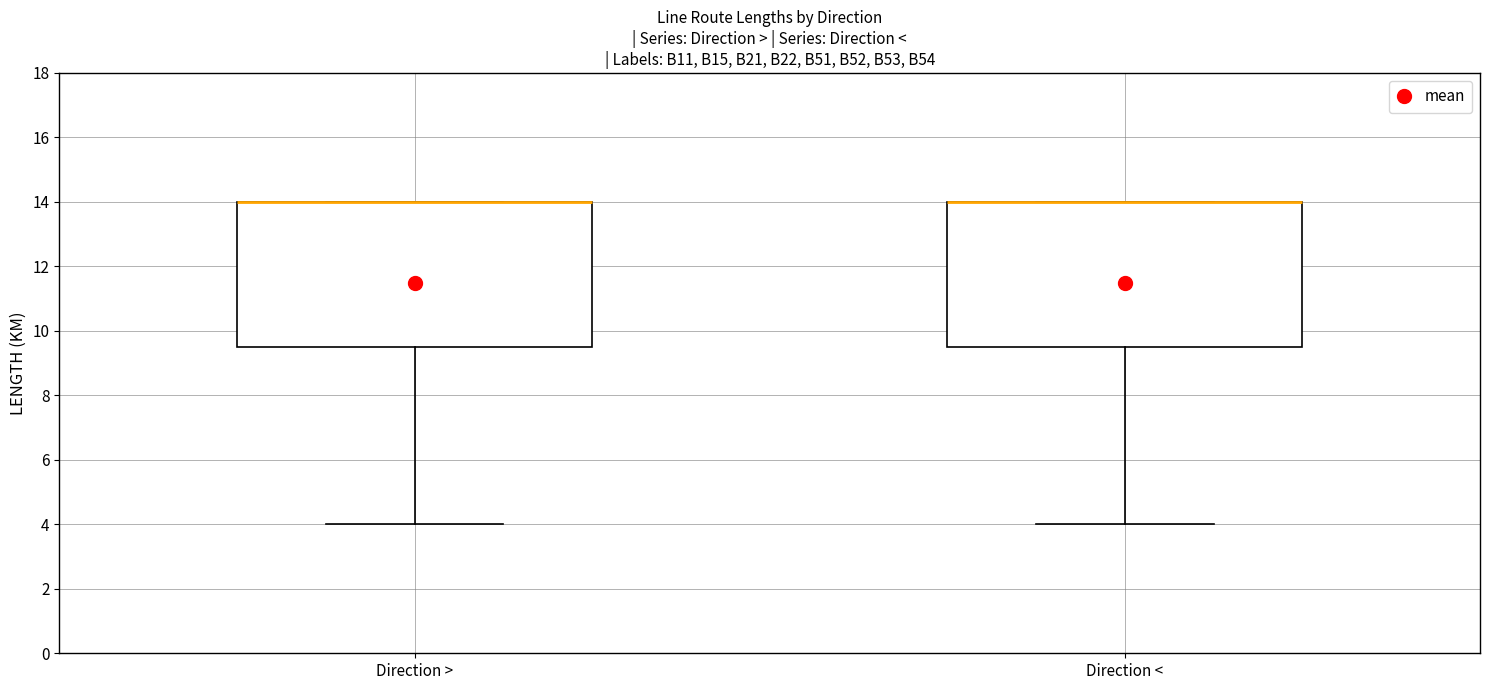

Reading left to right, transcribe this box plot: for each box, give where its median line is, the range the box spans, and where its two whiskers end, as read against the y-axis. The values are not printed on the chart, so give them approximately, as read against the axis.

Direction >: median 14.0 (drawn on the box's upper edge), box 9.6 to 14.0, whiskers 4.0 to 14.0
Direction <: median 14.0 (drawn on the box's upper edge), box 9.6 to 14.0, whiskers 4.0 to 14.0